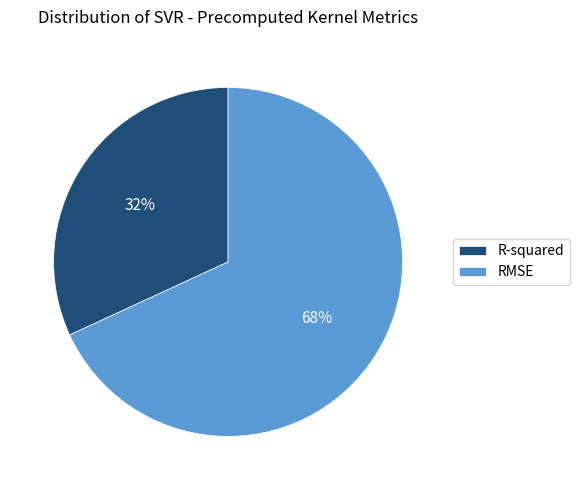

To the nearest percent, what portion does RMSE represent?

68%